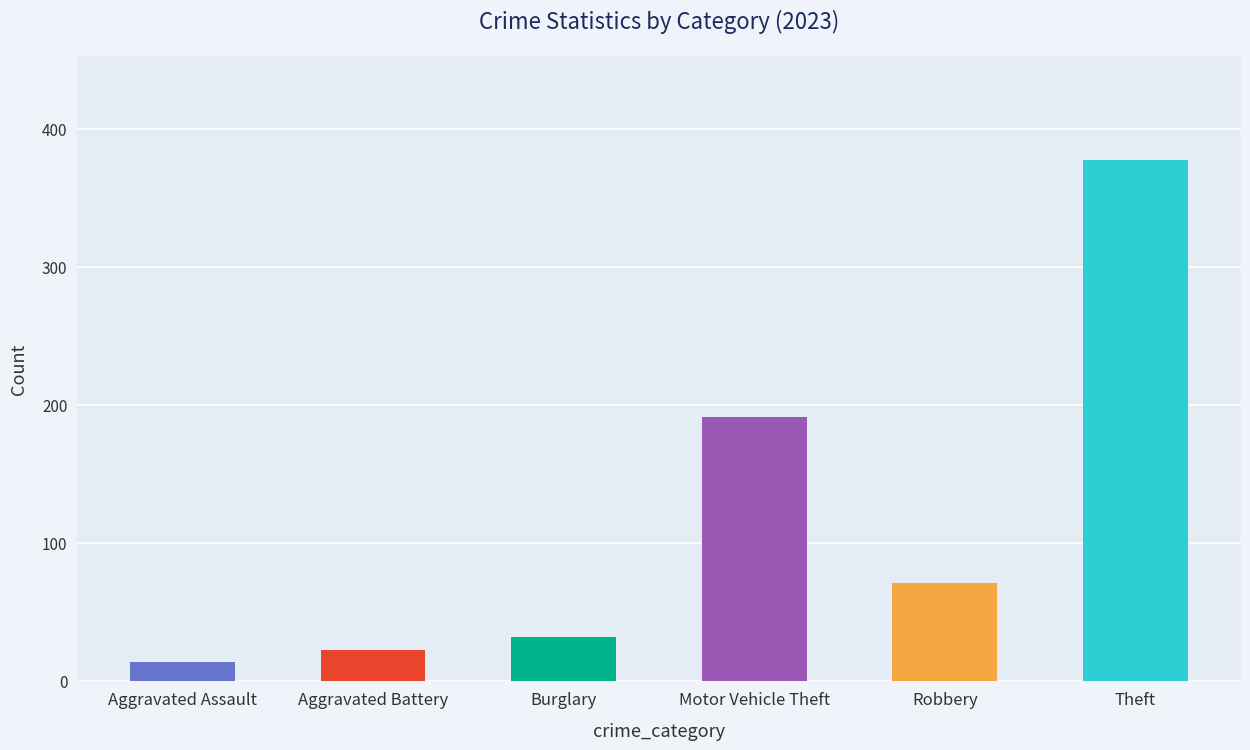

Does the chart contain stacked bars?

No